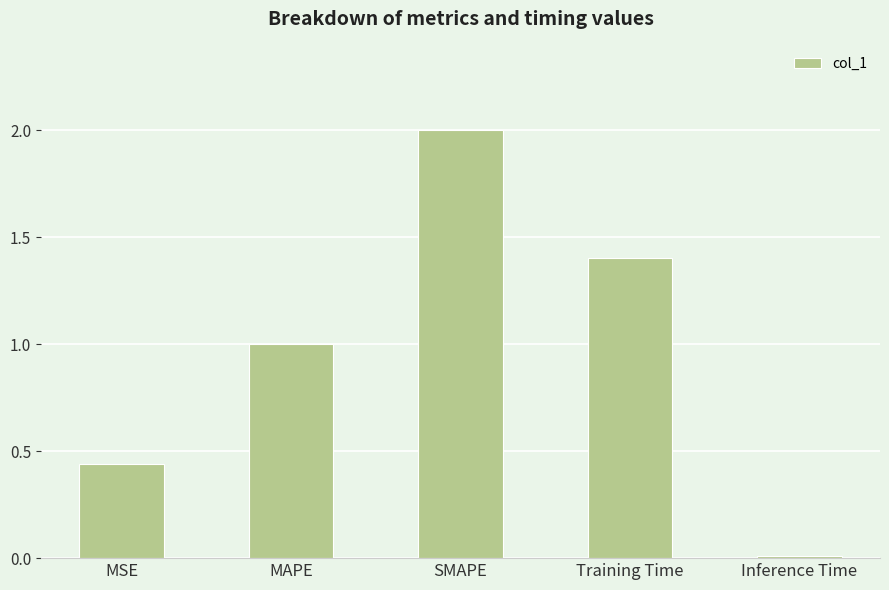

Which category has the highest value across all series?

SMAPE